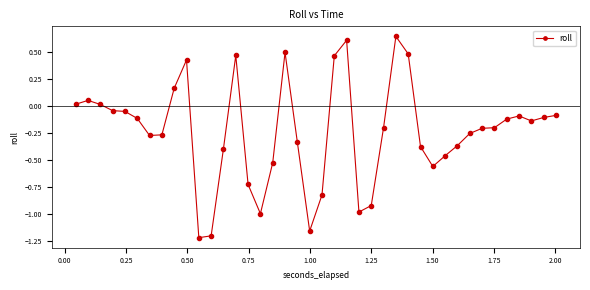

What is the difference between the maximum and minimum values?

1.9